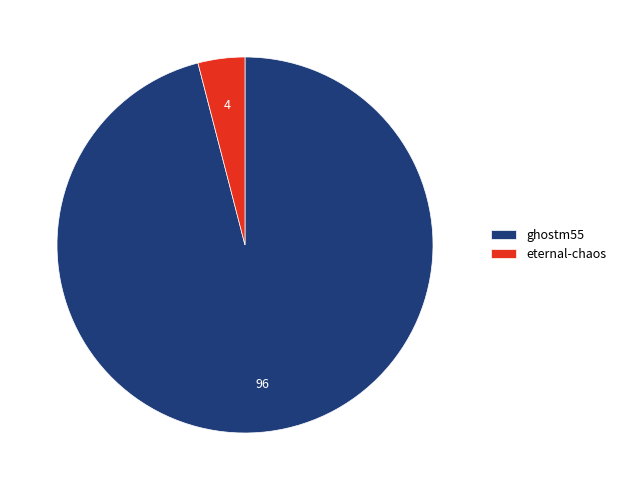

Which has a higher value, eternal-chaos or ghostm55?

ghostm55